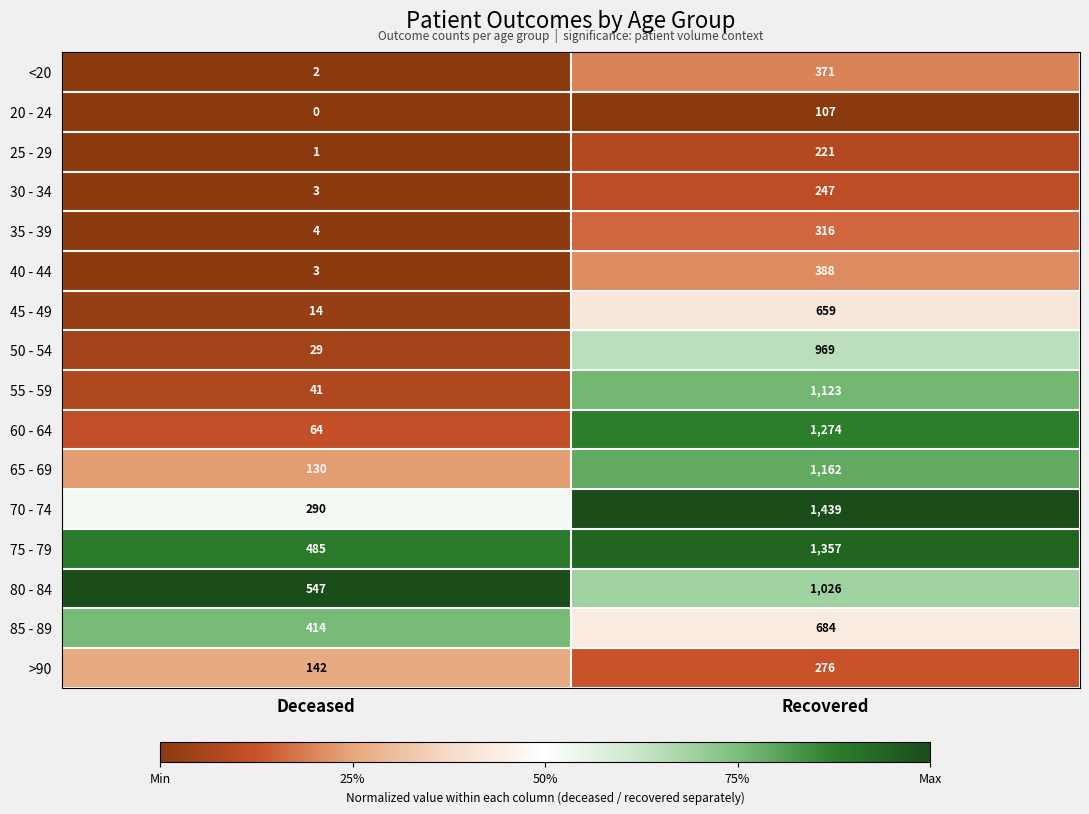

Which series has the widest spread of values?

60 - 64